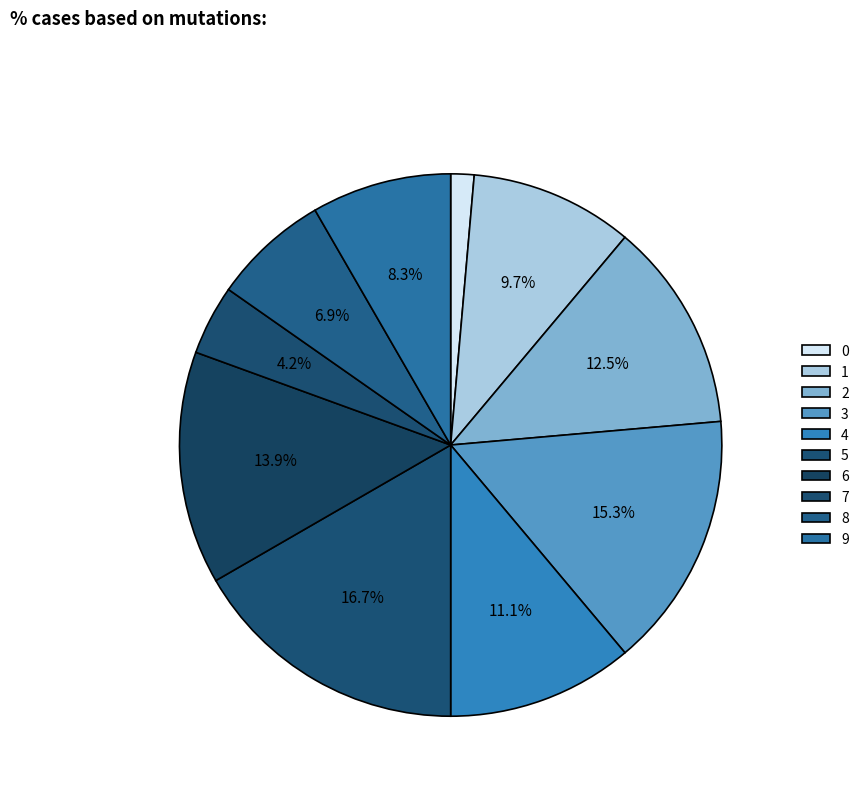

Approximately how many times larger is the value at 1 compared to 2?

0.8